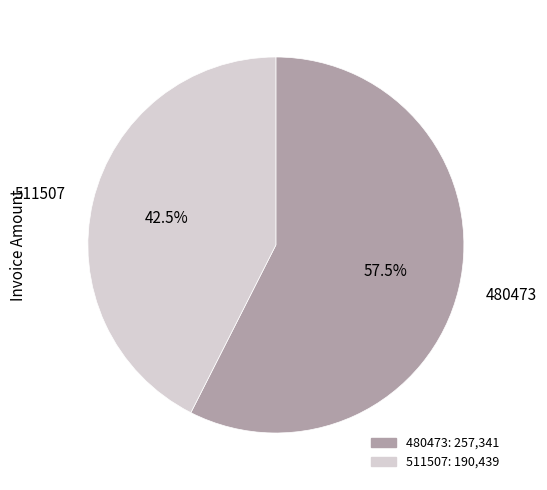

Which slice represents more than half of the pie?

480473